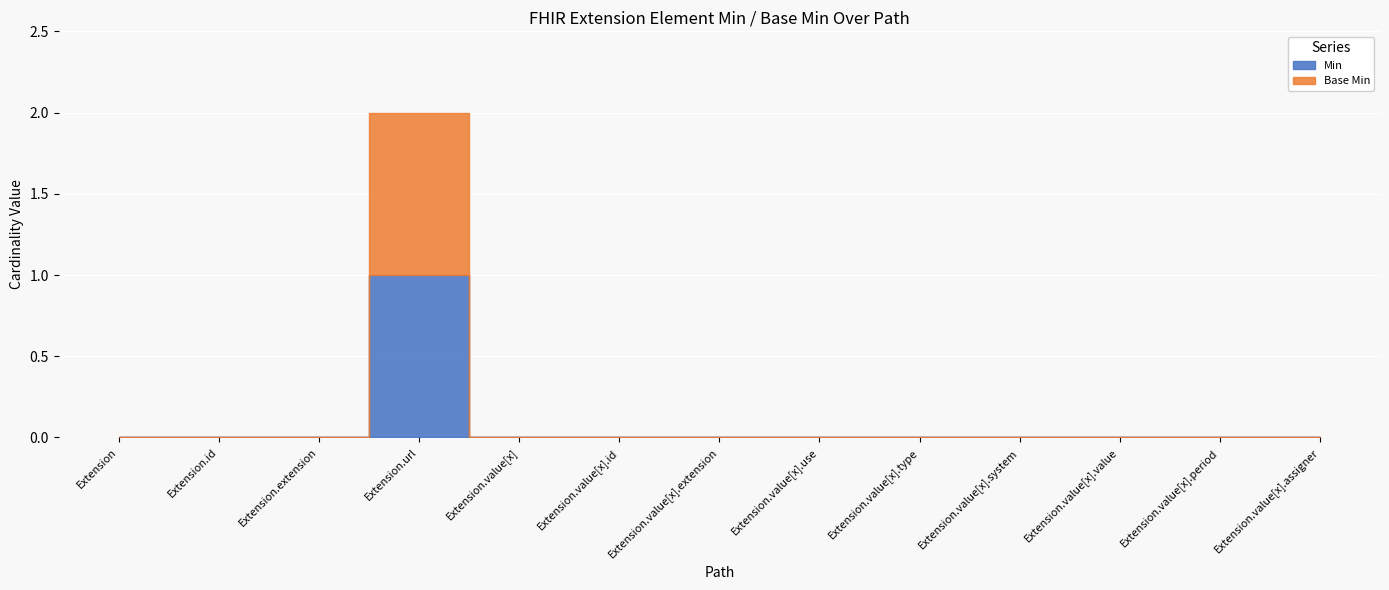

What are all the series names shown in the legend?

Min, Base Min